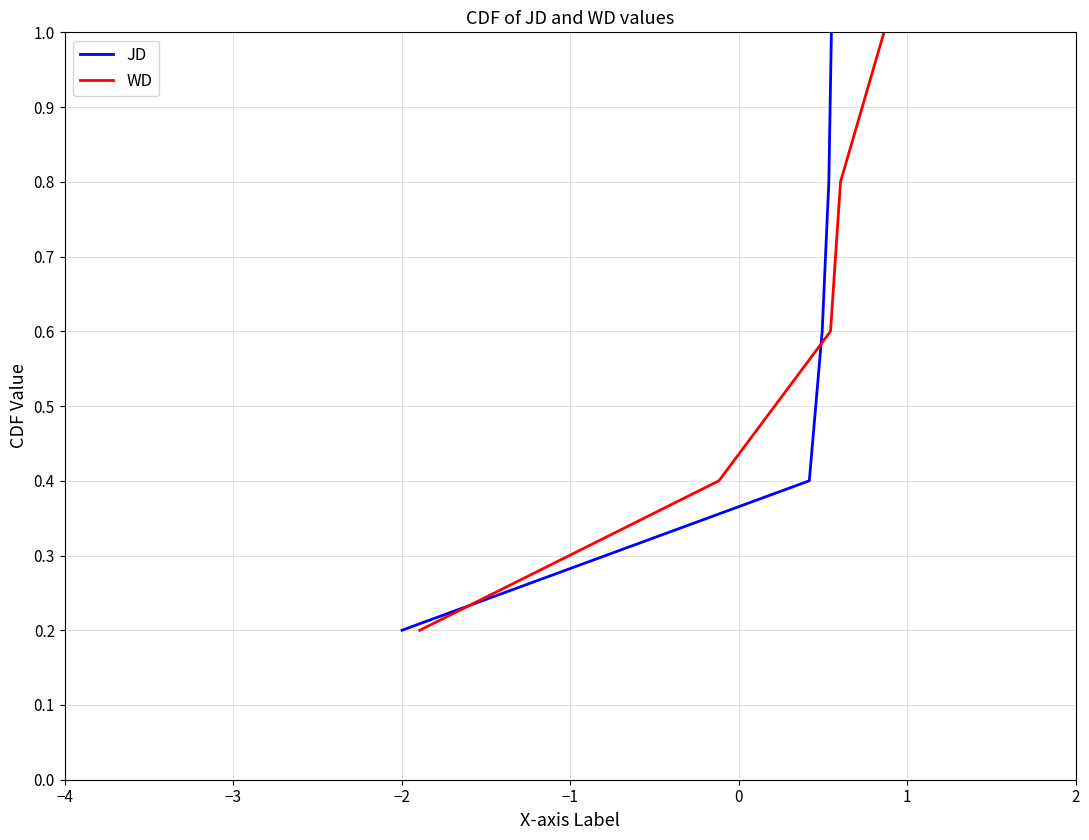

Reading left to right, what are all the values shown in this chart?

JD: 0.2	0.4	0.6	0.8	1.0
WD: 0.2	0.4	0.6	0.8	1.0